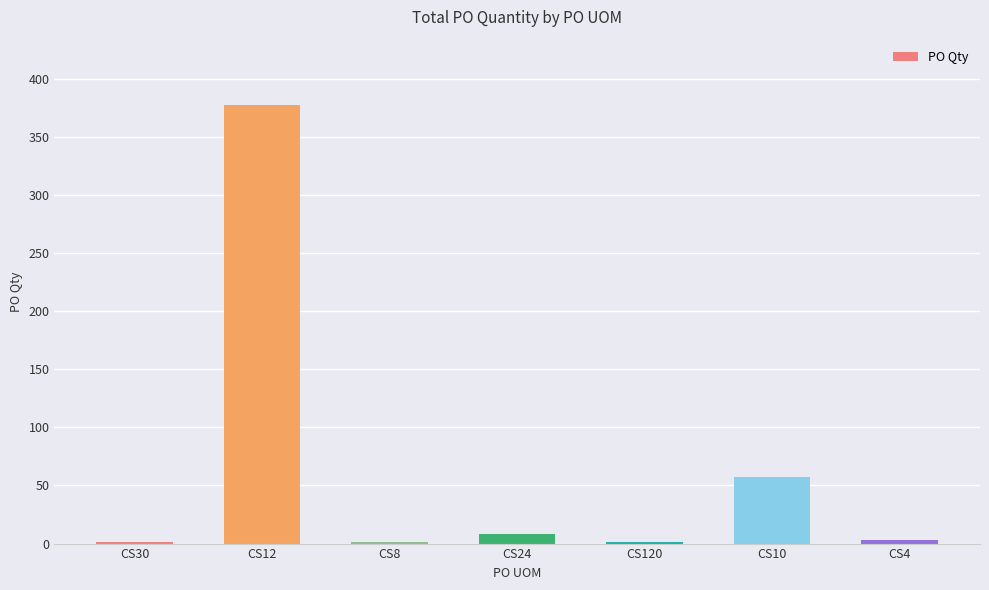

The value at CS12 is 377. True or false?

True